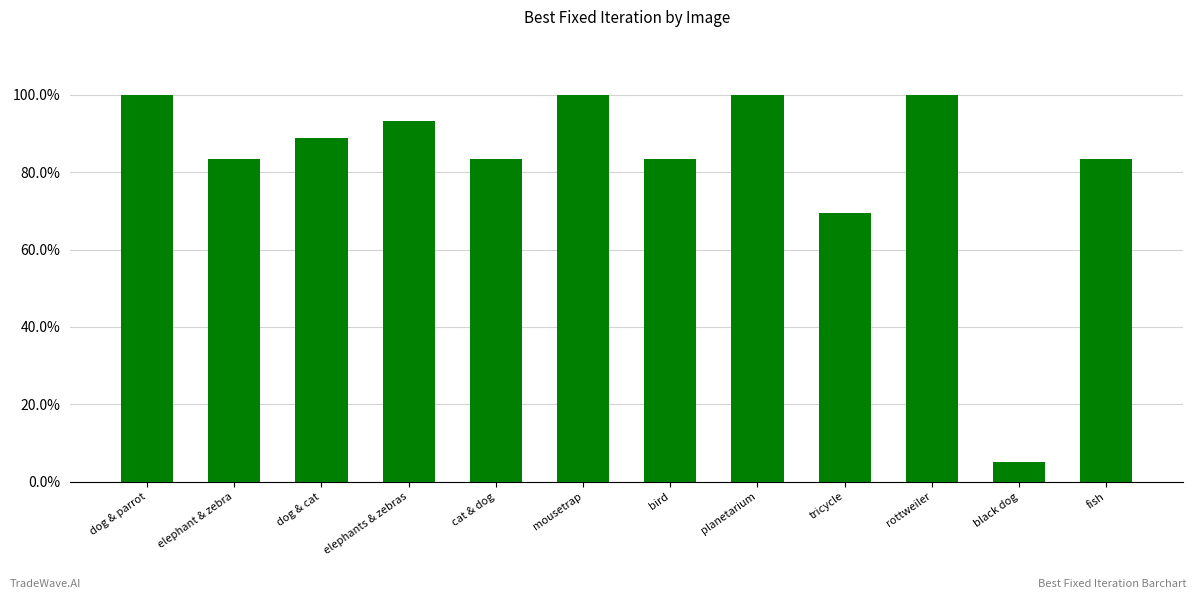

Reading right to left, list all the values displayed in this chart.

0.8	0.1	1.0	0.7	1.0	0.8	1.0	0.8	0.9	0.9	0.8	1.0